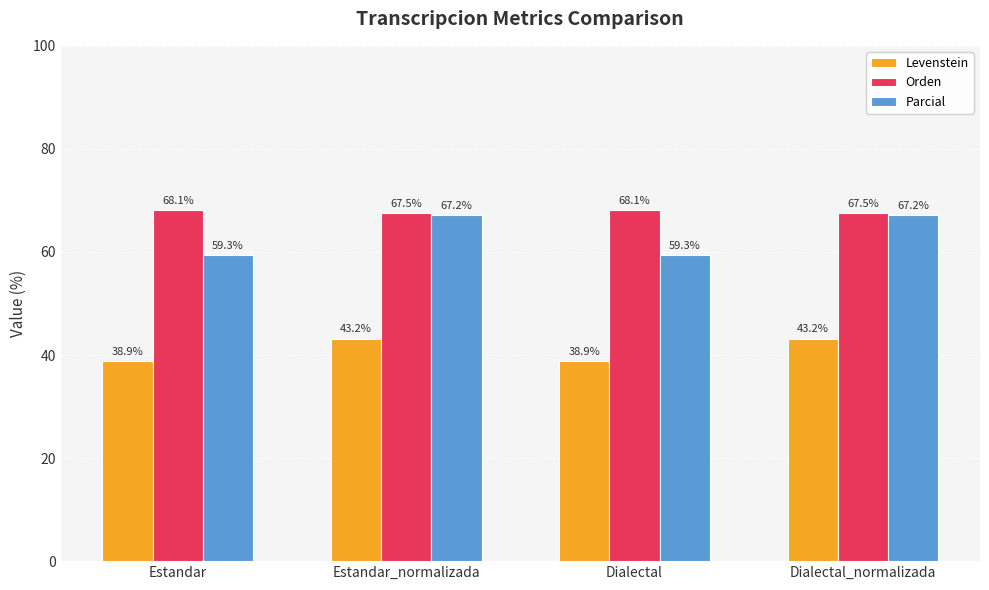

Read the Orden value at Dialectal.

68.1